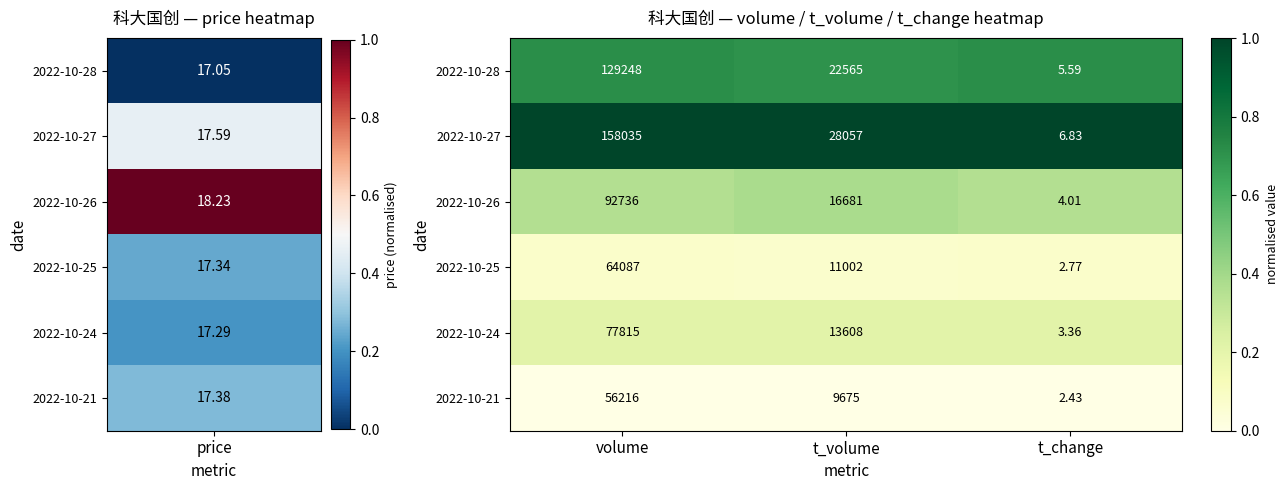

Which series has the widest spread of values?

2022-10-27